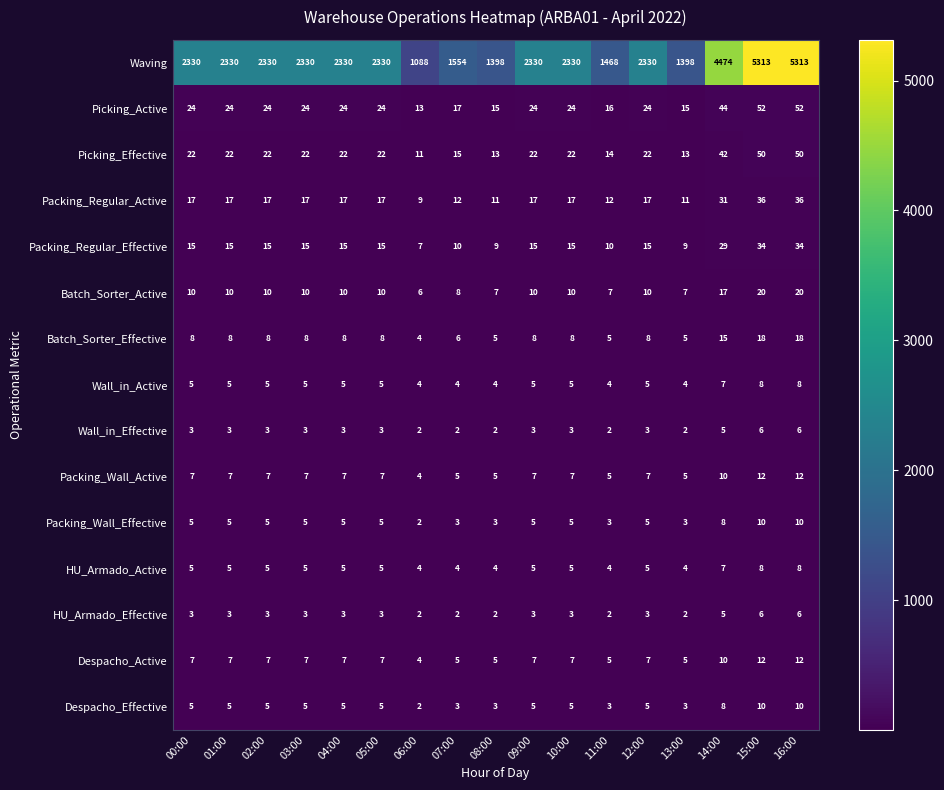

Which series has the largest range (max minus min)?

Waving